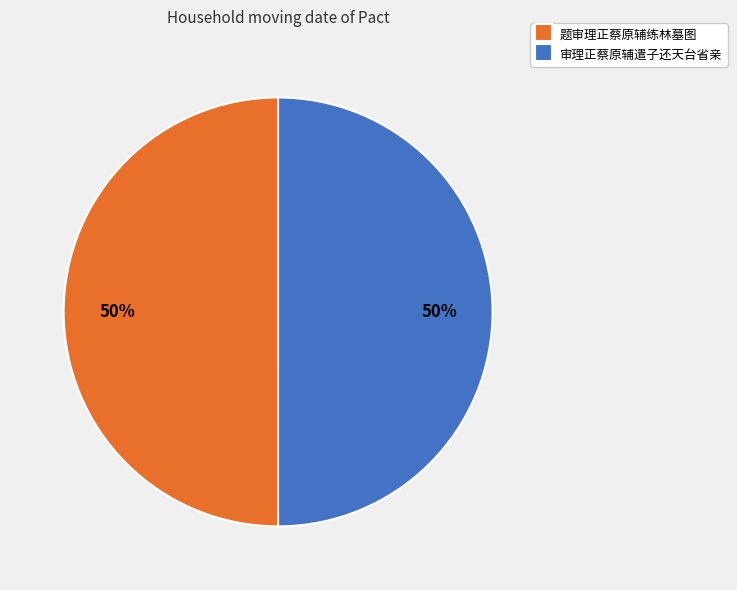

Is the sum of 题审理正蔡原辅练林墓图 and 审理正蔡原辅遣子还天台省亲 greater than half?

Yes